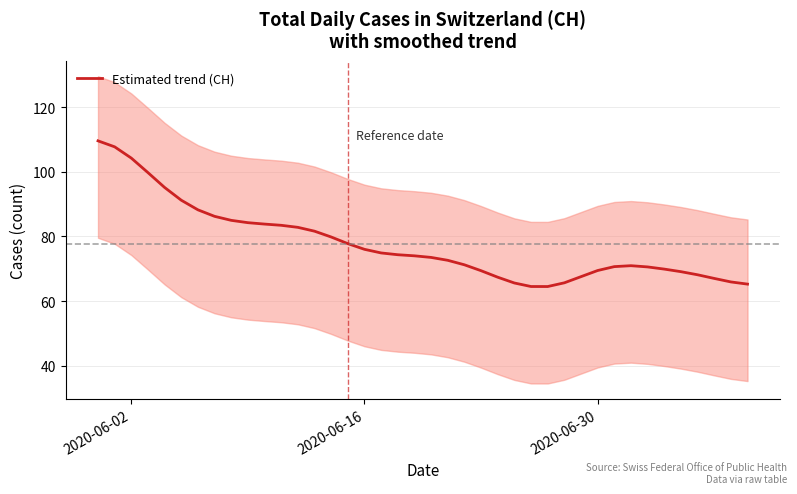

What is the greatest value displayed?

109.6